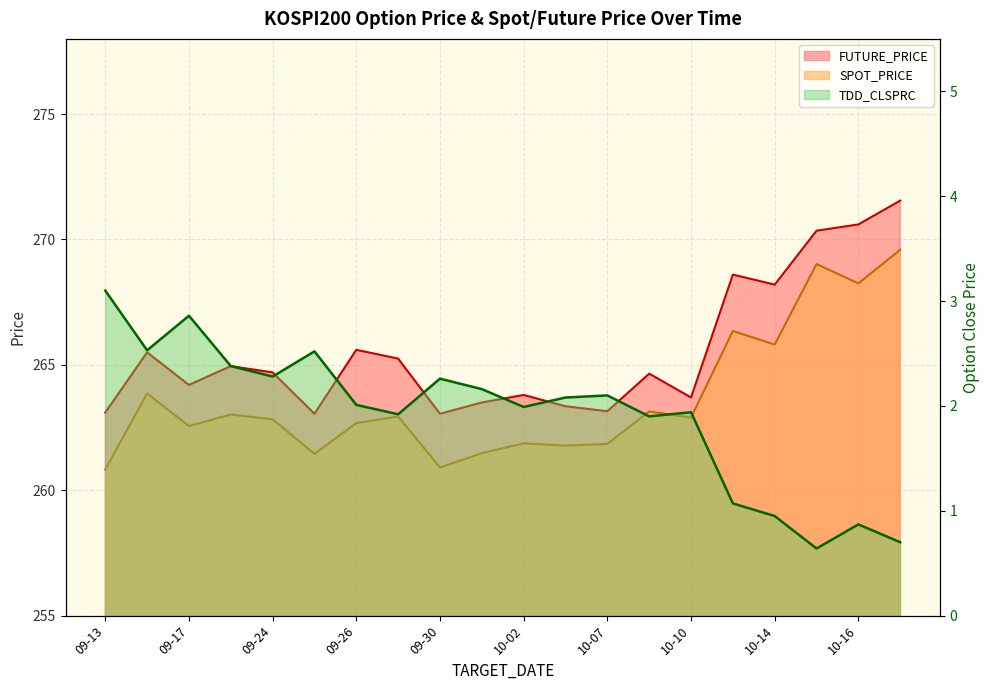

At how many categories does at least one series exceed 259?

20